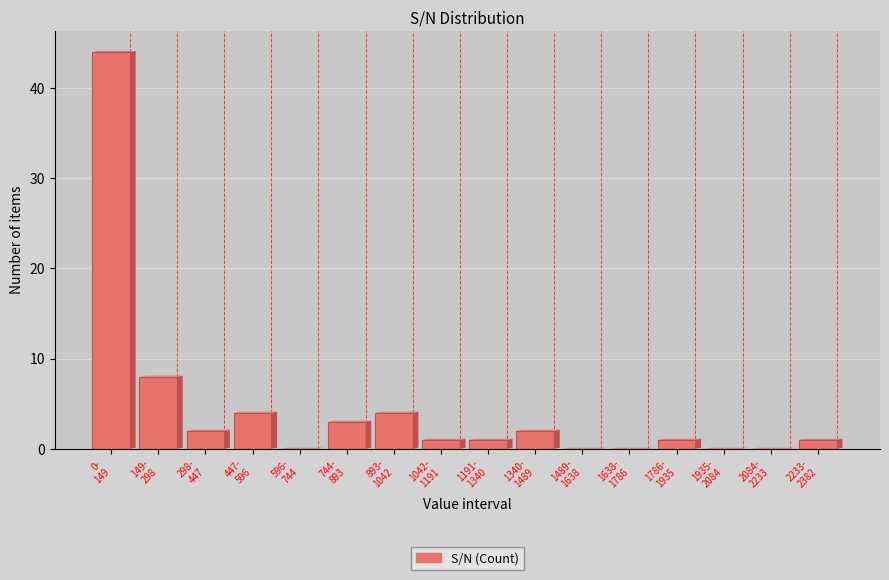

What is the maximum value shown in the chart?

44